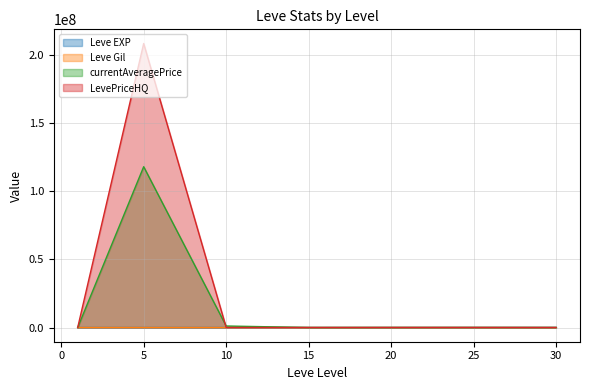

The value of Leve Gil at 20 is 290.0. True or false?

True